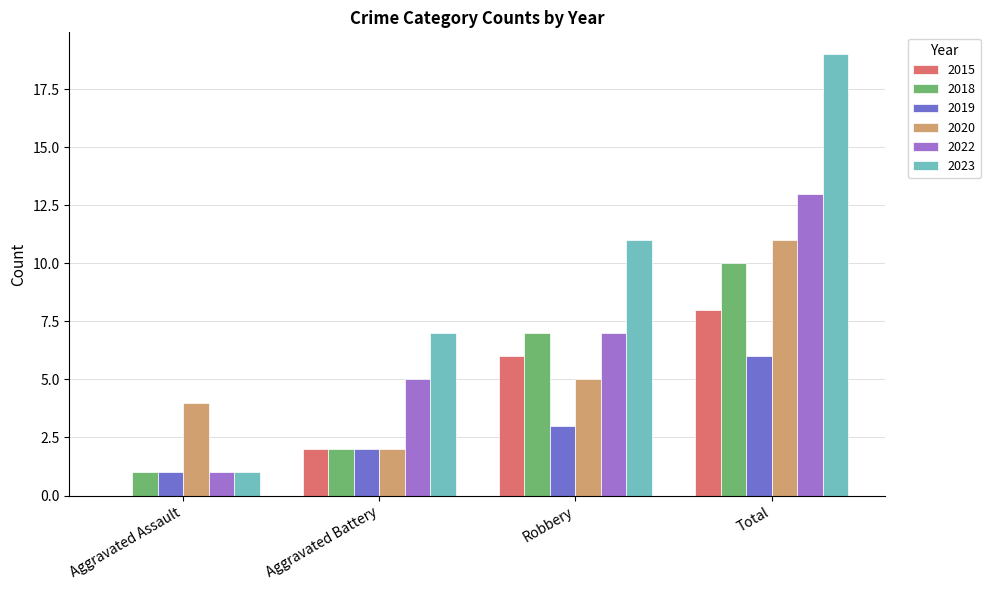

Which series has the widest spread of values?

2023